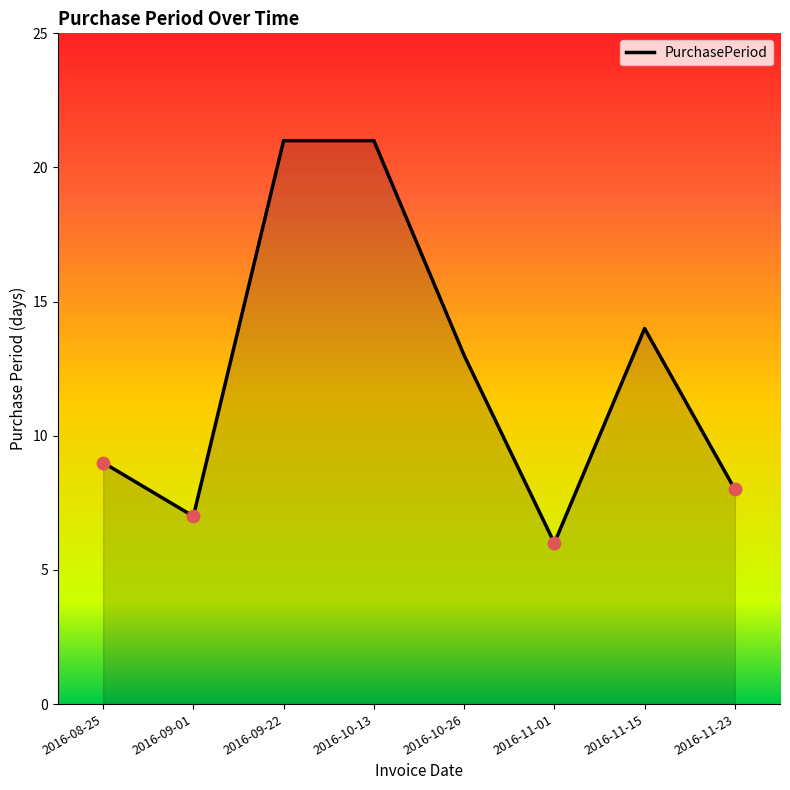

Between 2016-11-15 and 2016-11-01, which is larger?

2016-11-15